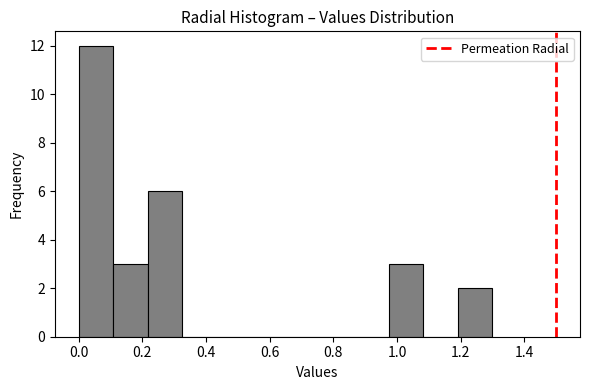

Reading left to right, transcribe this chart: for each bar, give the range it covers on the x-axis and its height. Neither the bar edges nor the heights are printed on the chart, so give them approximately, as read against the axes.

0.00 to 0.10: 12
0.10 to 0.22: 3
0.22 to 0.32: 6
0.32 to 0.44: 0
0.44 to 0.54: 0
0.54 to 0.66: 0
0.66 to 0.76: 0
0.76 to 0.86: 0
0.86 to 0.98: 0
0.98 to 1.08: 3
1.08 to 1.20: 0
1.20 to 1.30: 2